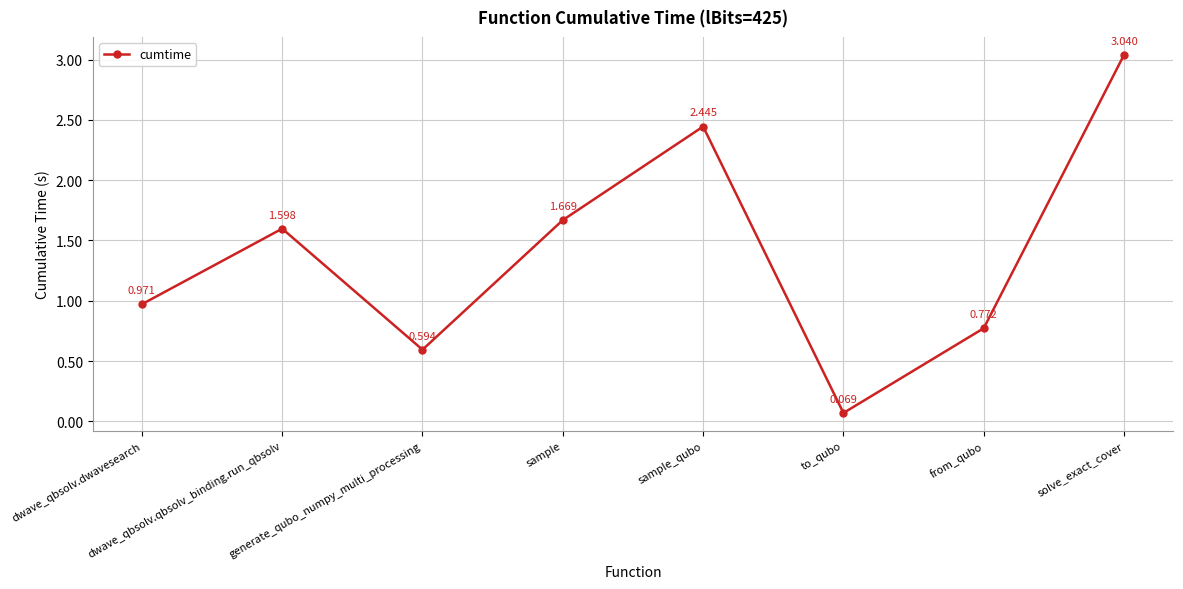

What is the label of the 1st point from the right?

solve_exact_cover